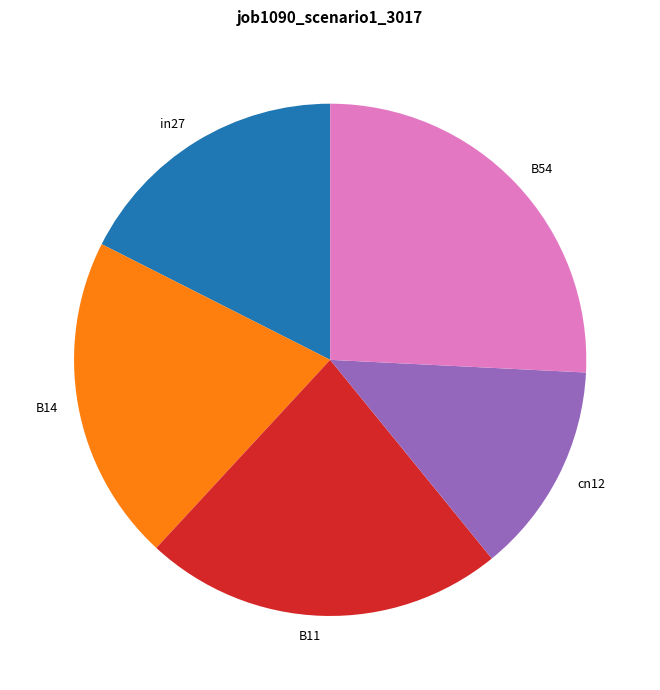

Which category has the smallest portion of the pie?

cn12